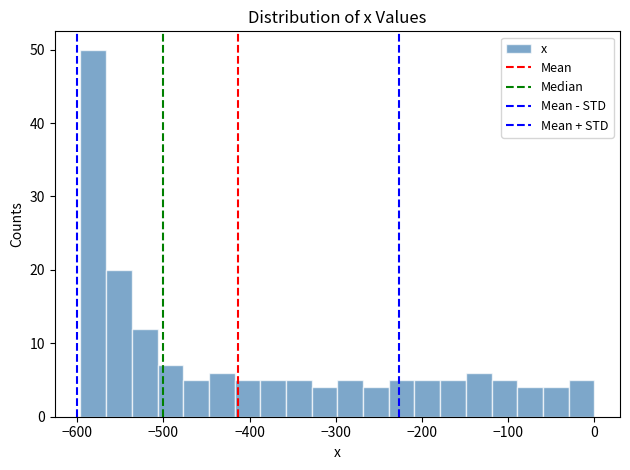

Read against the x-axis, roughly where is the centre of the tallest bar?

-580